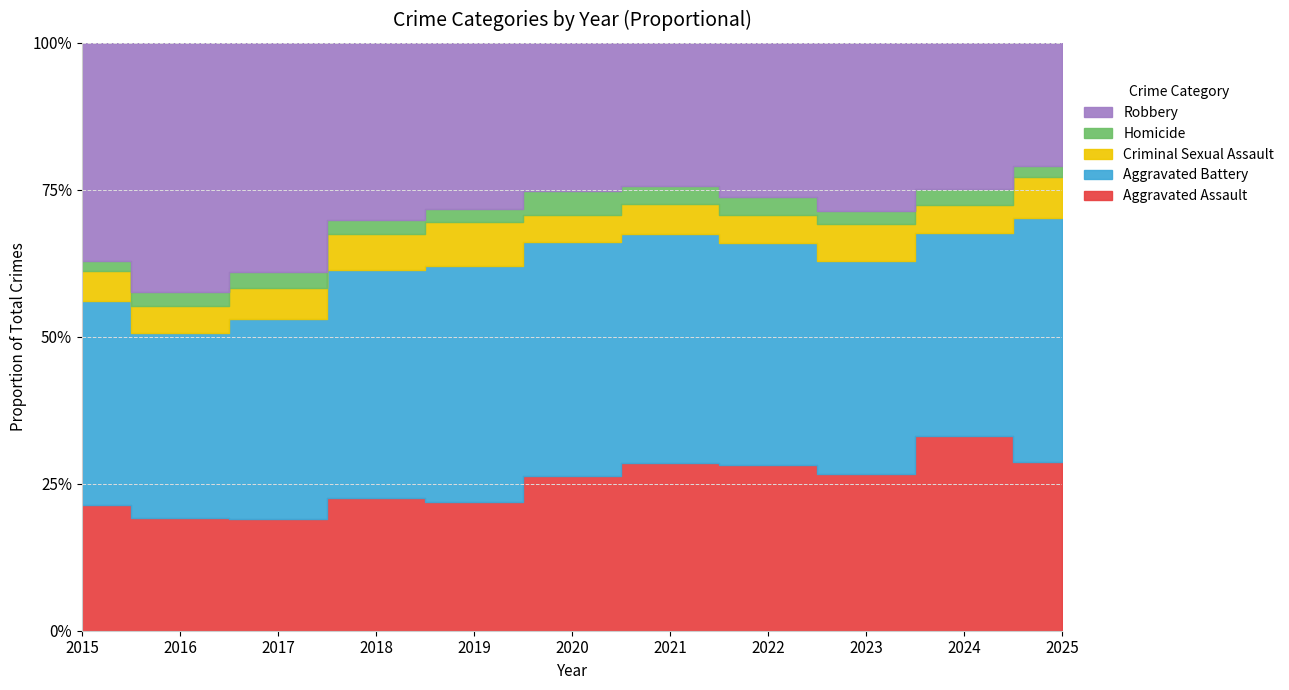

At 2023, list the series in order from smallest to largest.

Homicide, Criminal Sexual Assault, Aggravated Assault, Robbery, Aggravated Battery